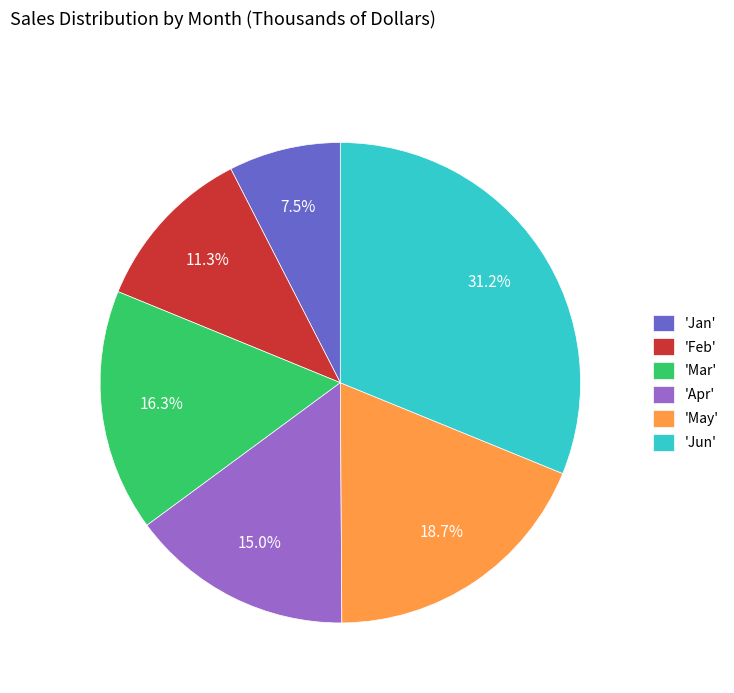

Rank the categories by value from highest to lowest.

'Jun', 'May', 'Mar', 'Apr', 'Feb', 'Jan'